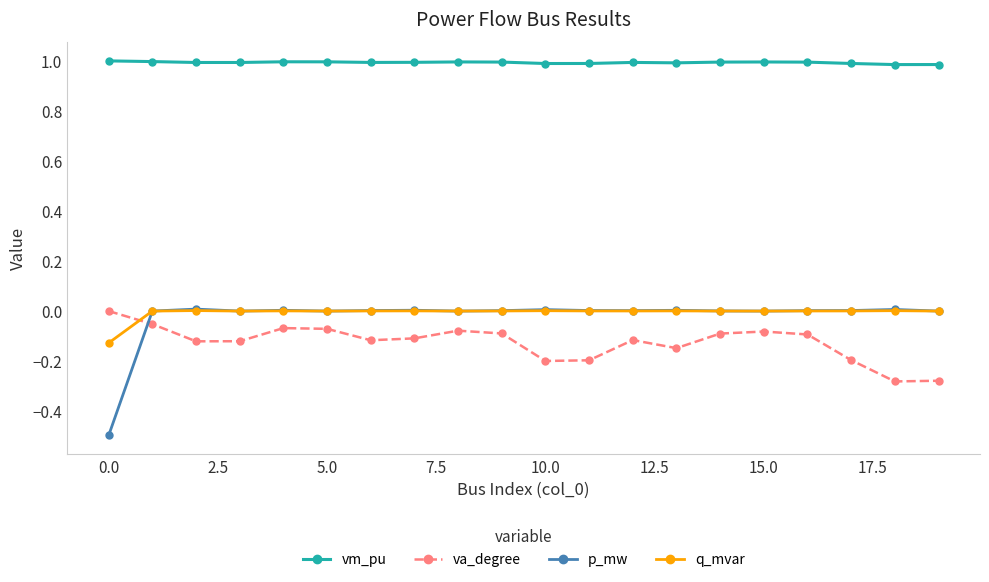

How many values in the va_degree series are below 0?

19